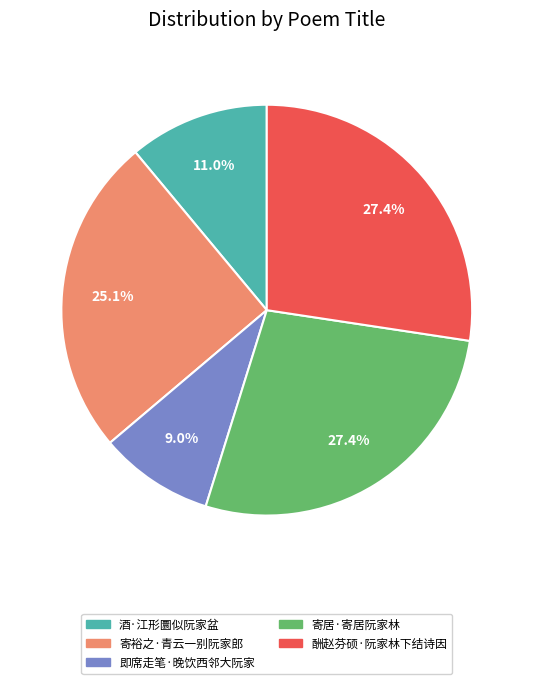

Between 酬赵芬硕·阮家林下结诗因 and 酒·江形圜似阮家盆, which is larger?

酬赵芬硕·阮家林下结诗因